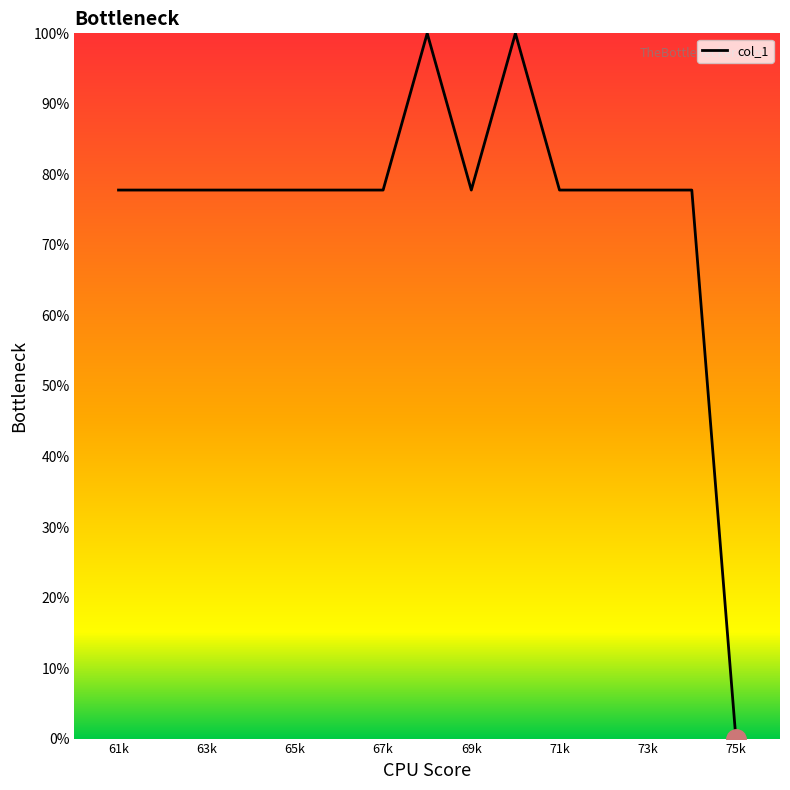

Is this an area chart (filled region under the line)?

No